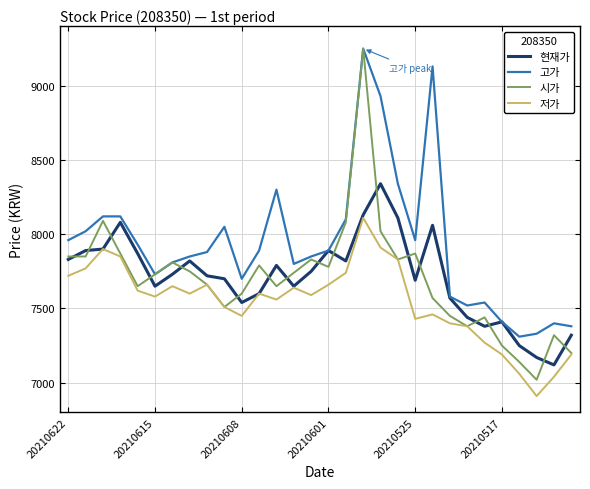

Which series has the largest total across all categories?

고가